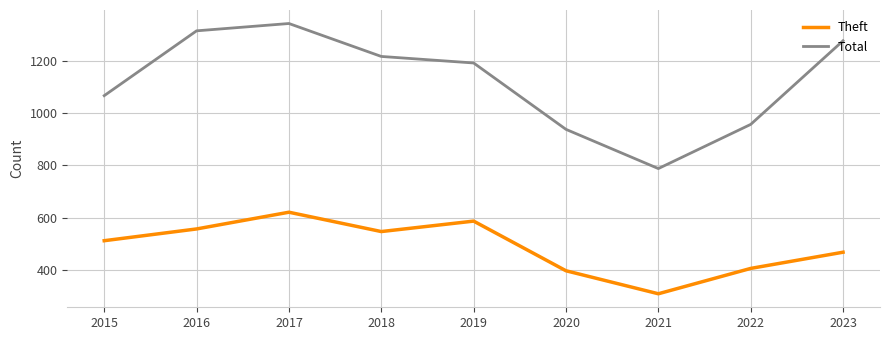

What is the difference between the Theft values at 2022 and 2016?

151